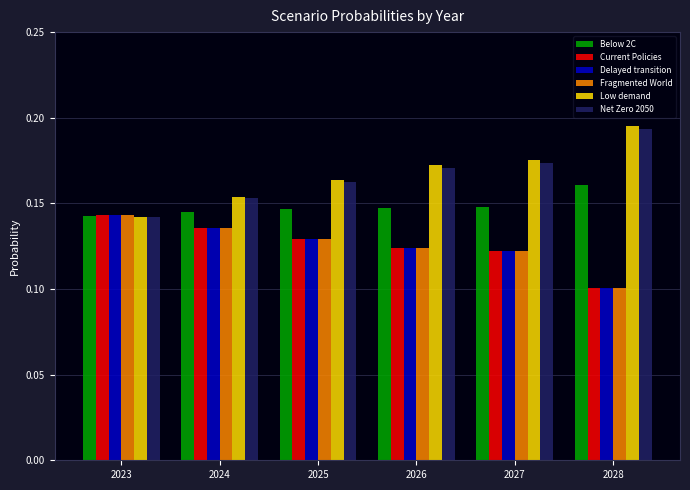

At how many categories does at least one series exceed 0?

6